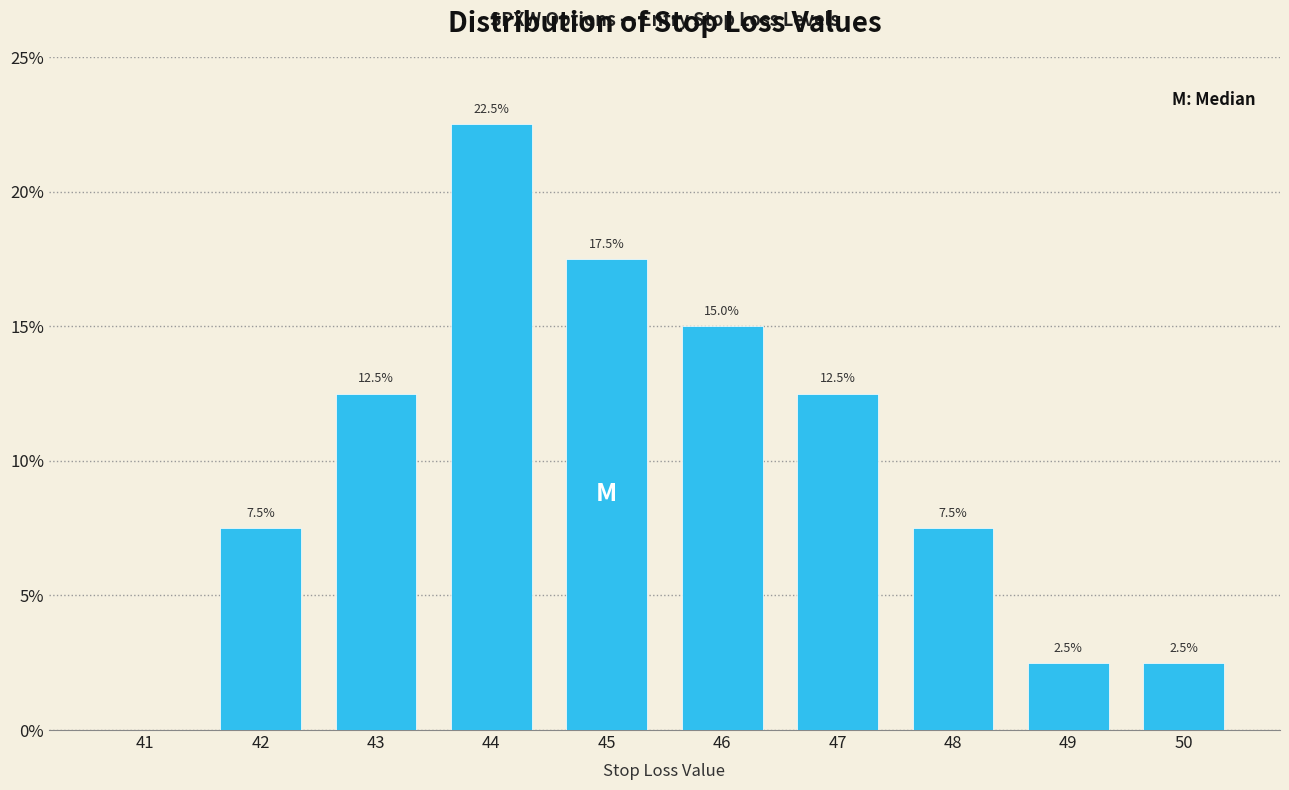

Reading right to left, transcribe all the data shown in this chart.

50=2.5	49=2.5	48=7.5	47=12.5	46=15.0	45=17.5	44=22.5	43=12.5	42=7.5	41=0.0